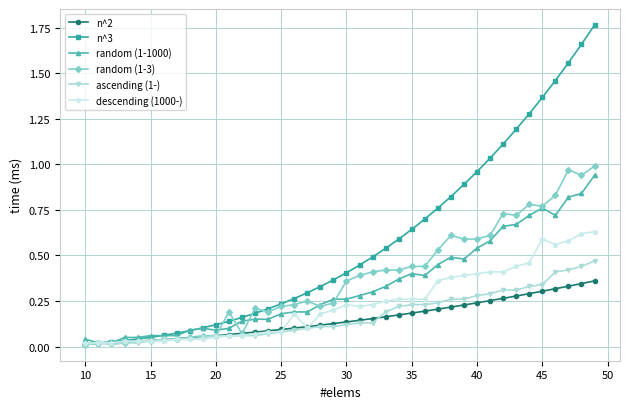

Which series has the largest total across all categories?

n^3